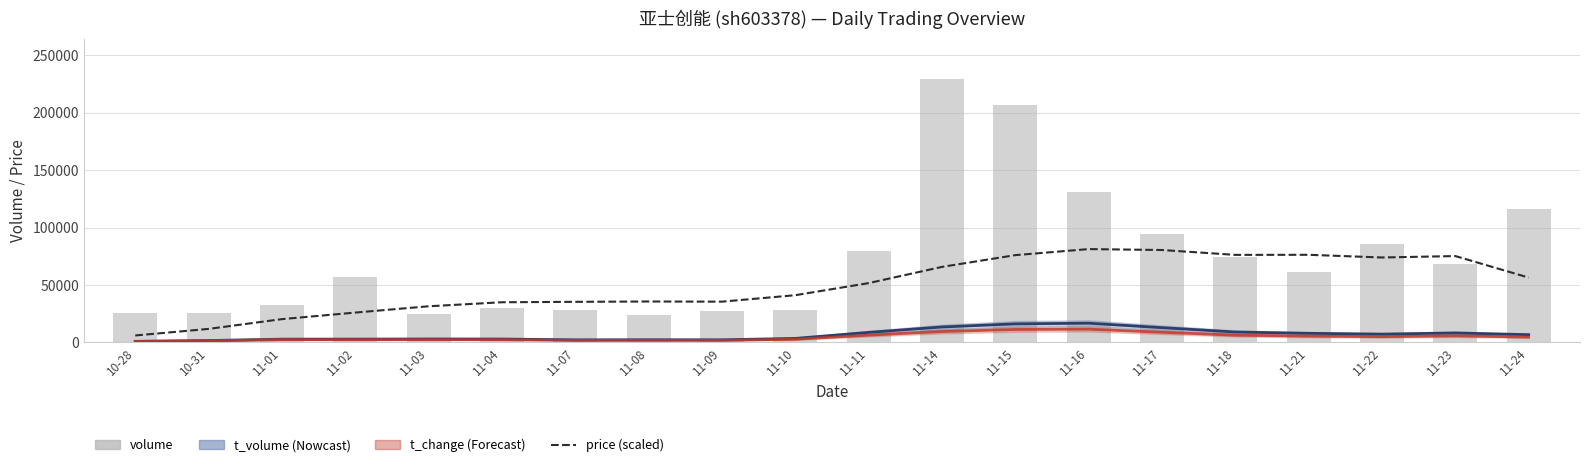

Is the value of volume at 11-03 greater than the value of price at 11-14?

No